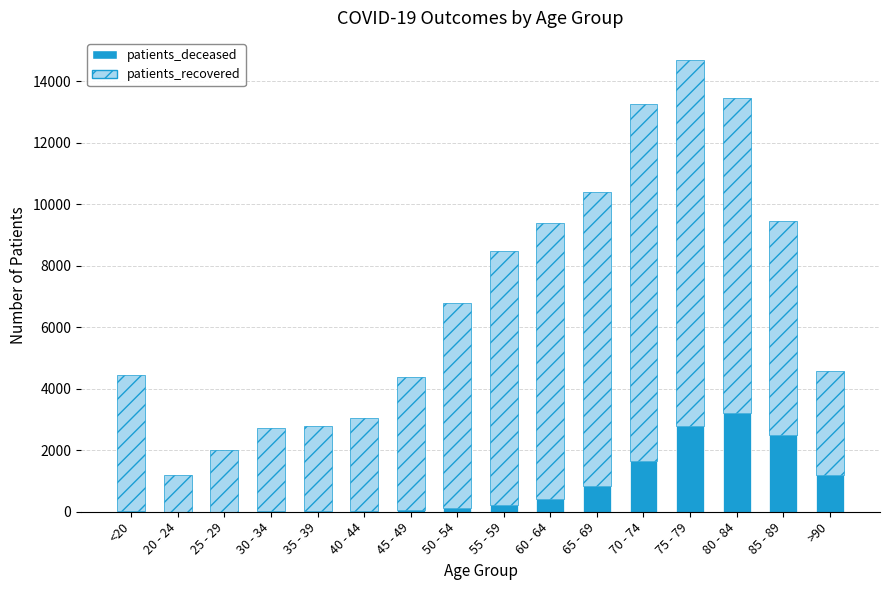

The value of patients_deceased at 70 - 74 is 2919. True or false?

False